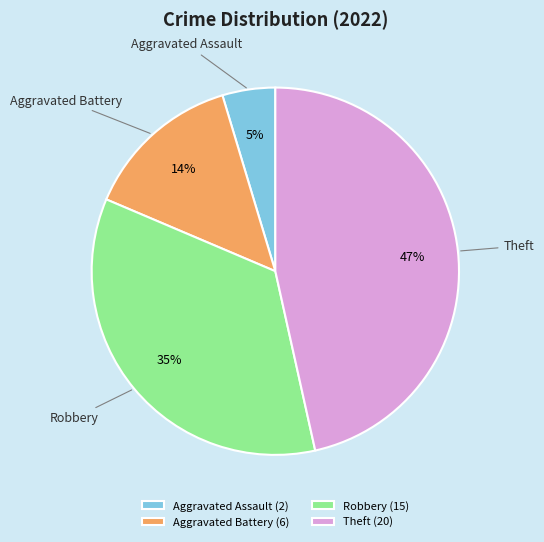

To the nearest percent, what is the difference between the Aggravated Battery and Aggravated Assault slice percentages?

9%